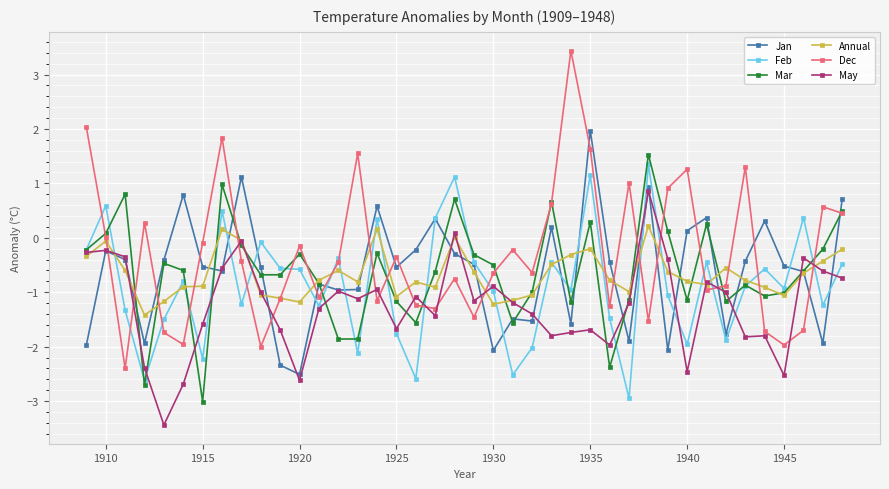

True or false: Feb has more than 1 interior local peaks.

True